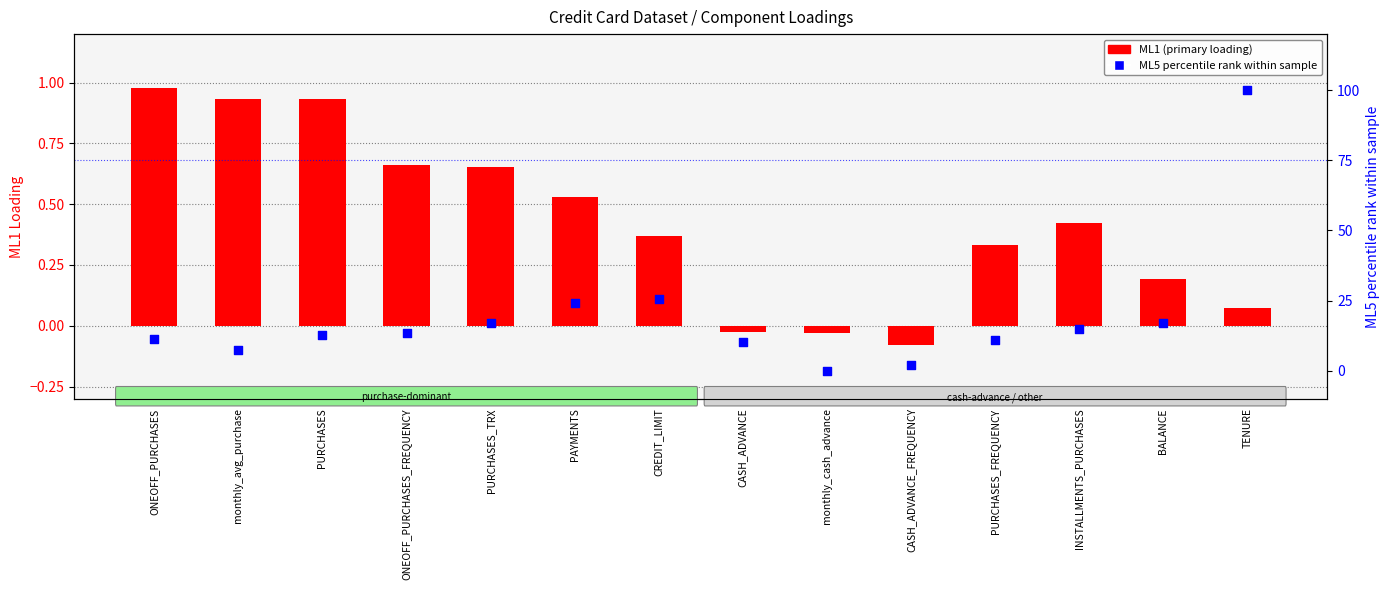

Which series contains the highest Y value?

ML5 (percentile rank)